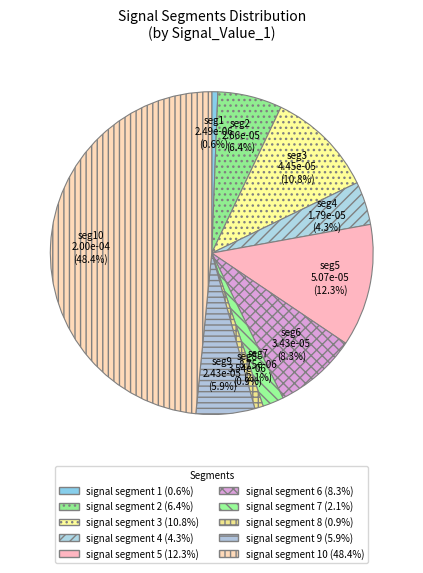

What percentage is NOT represented by seg9?

94.1%